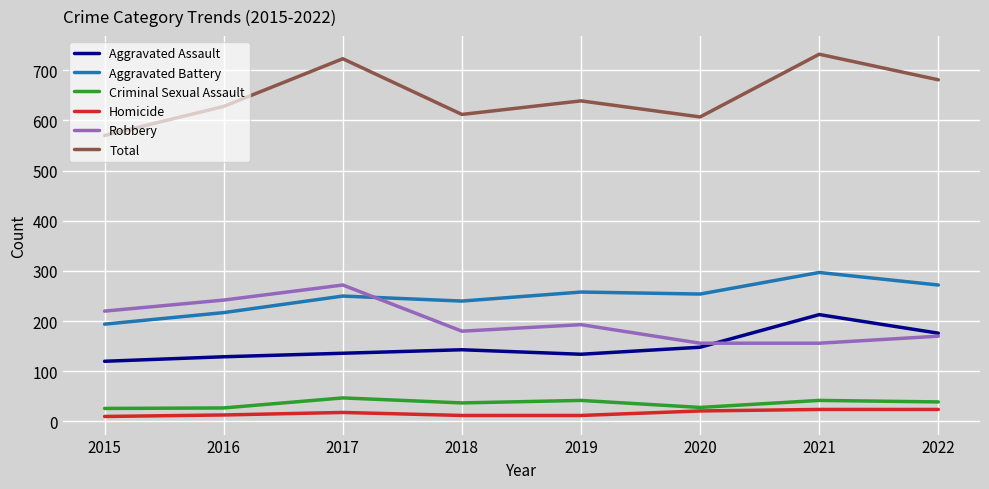

Is the value of Aggravated Assault at 2019 greater than the value of Robbery at 2018?

No